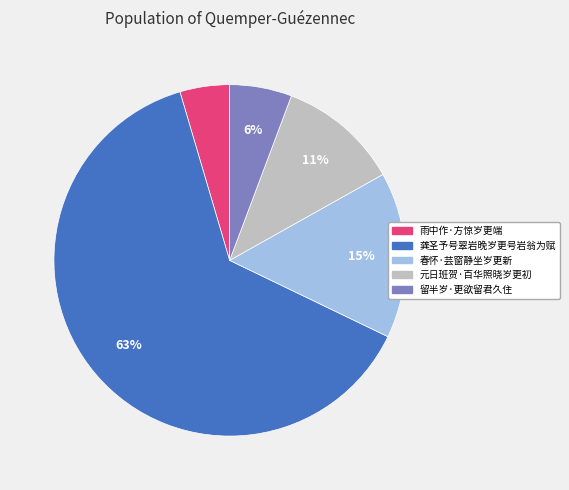

True or false: 留半岁·更欲留君久住 accounts for 6% of the total.

True